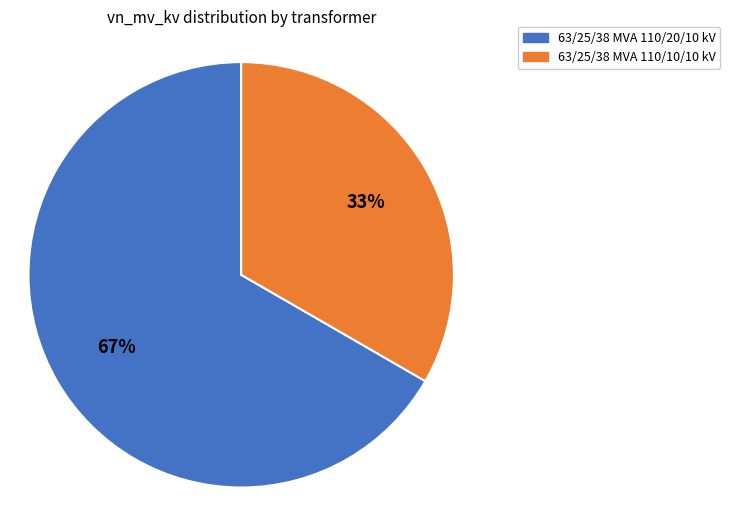

Is the sum of 63/25/38 MVA 110/10/10 kV and 63/25/38 MVA 110/20/10 kV greater than half?

Yes